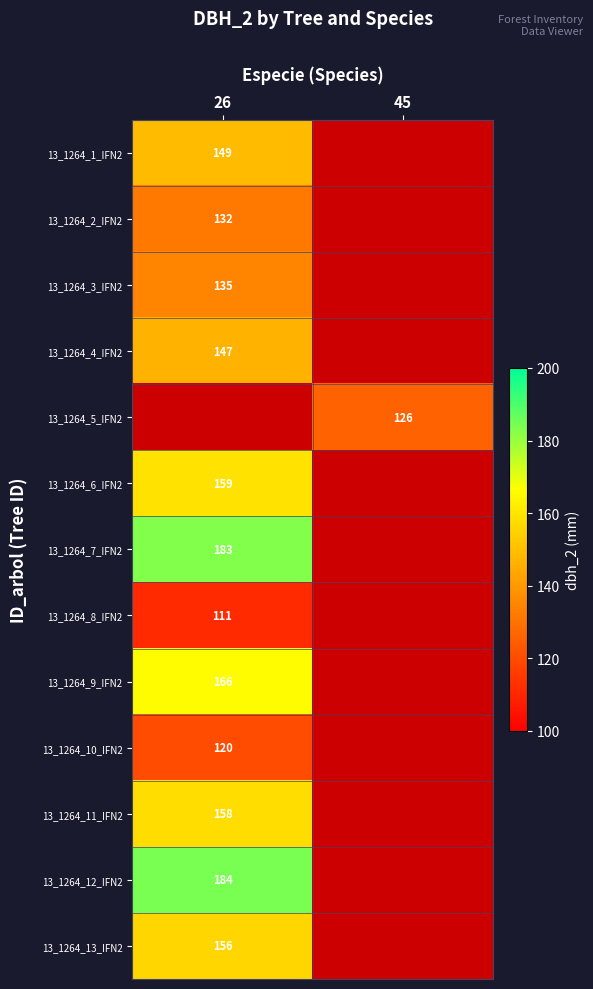

The value of 13_1264_2_IFN2 at 26 is 35. True or false?

False